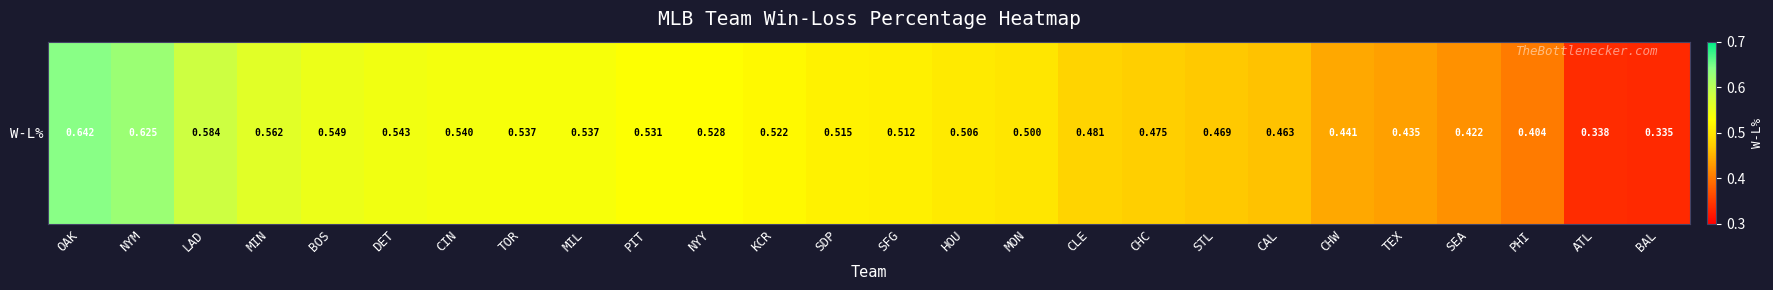

The chart shows a value of 0.4 at MIN. True or false?

False